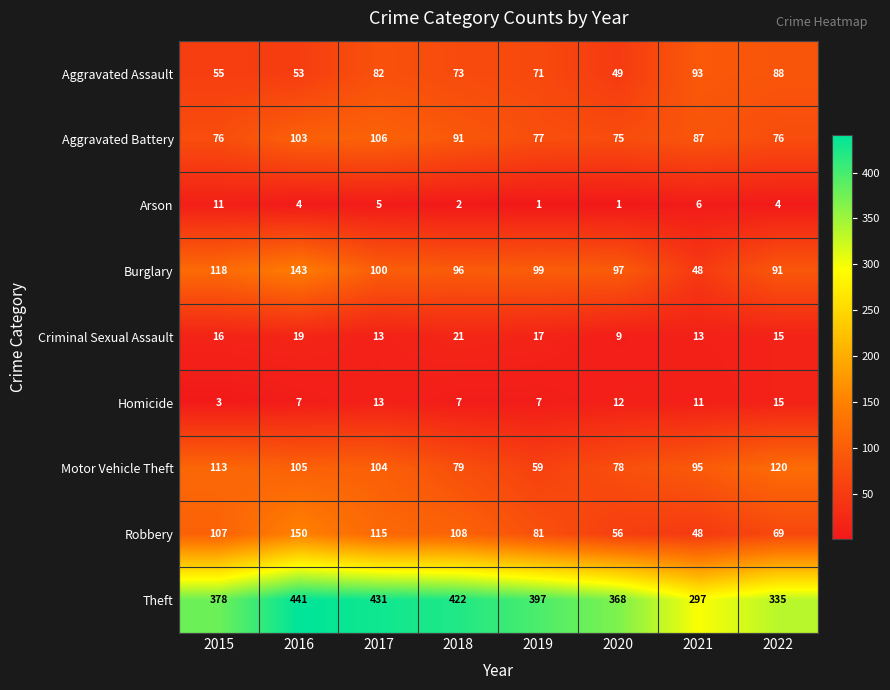

What is the total value across all series at 2018?

899